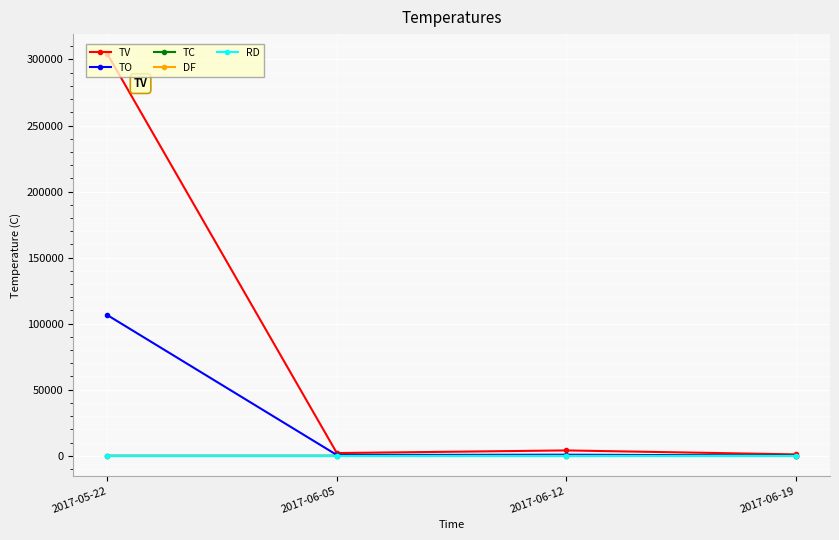

True or false: DF and TC intersect in this chart.

False